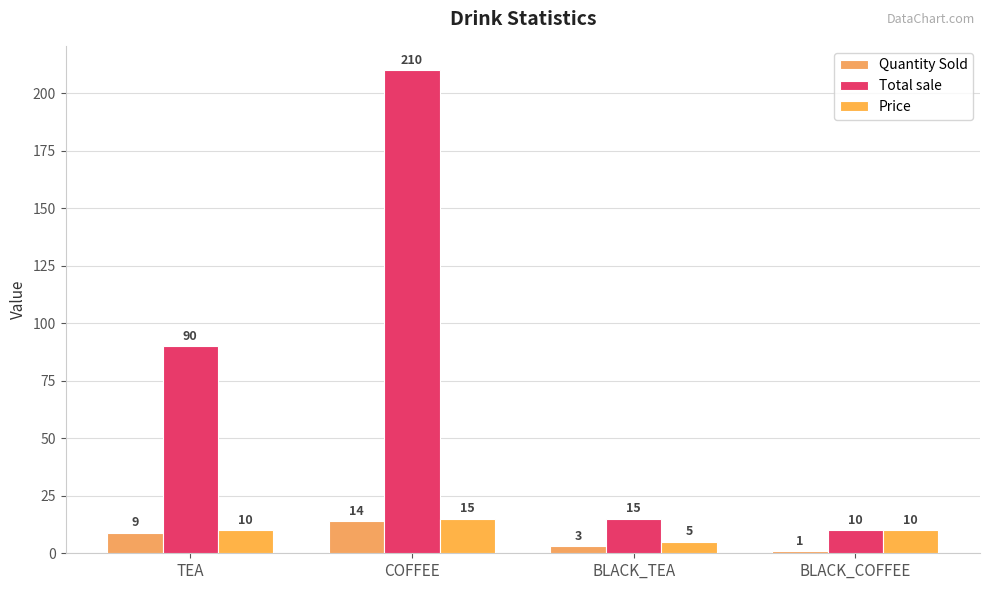

Does the chart contain stacked bars?

No